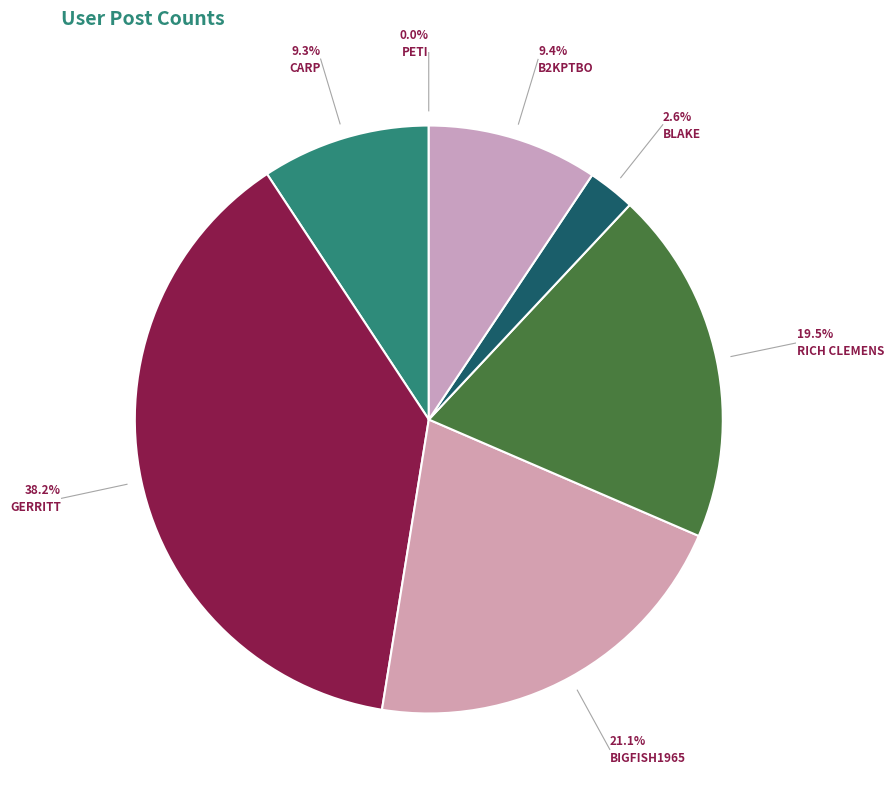

Rank the categories by value from lowest to highest.

Peti, Blake, Carp, b2kptbo, Rich Clemens, bigfish1965, Gerritt